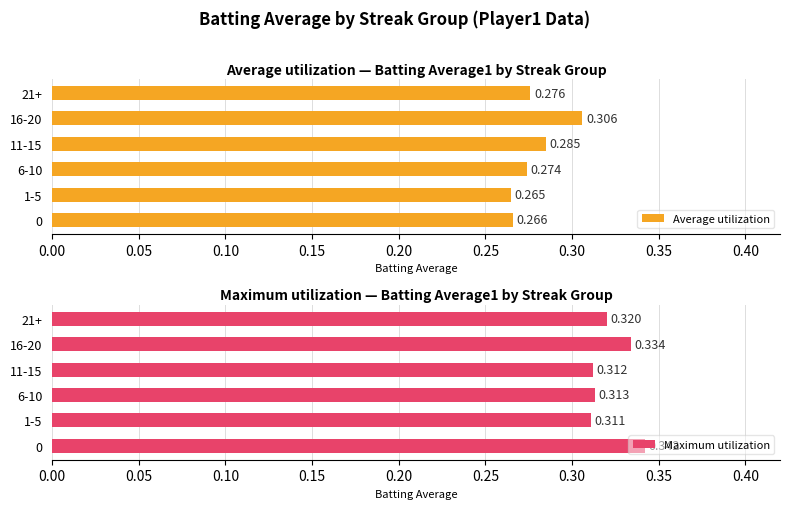

Reading right to left, extract all data points from this chart.

Average utilization: 0.3	0.3	0.3	0.3	0.3	0.3
Maximum utilization: 0.3	0.3	0.3	0.3	0.3	0.3